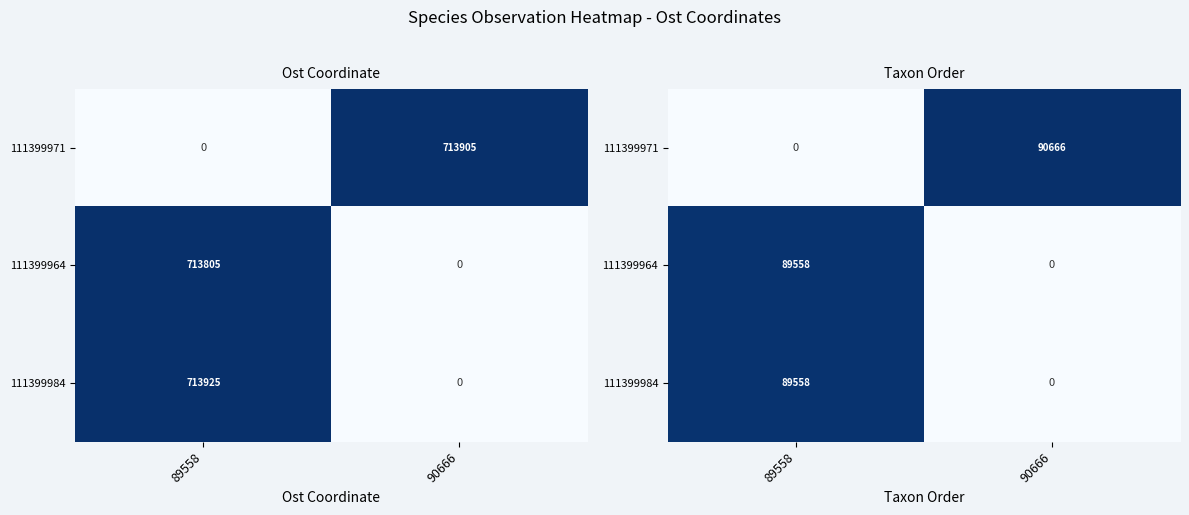

At which label is 111399971 closest to 0?

89558